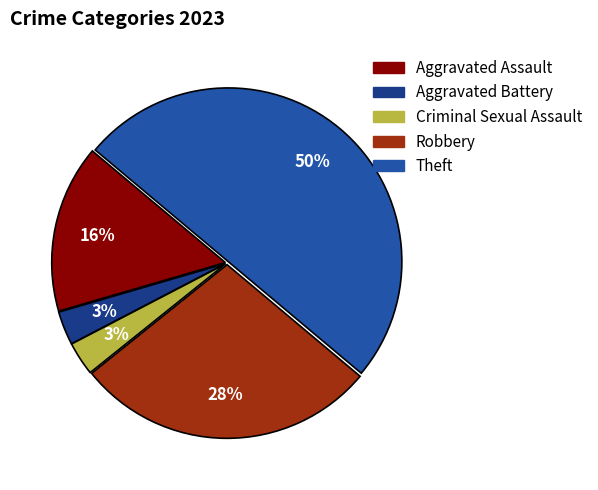

What is the largest slice in the pie chart?

Theft